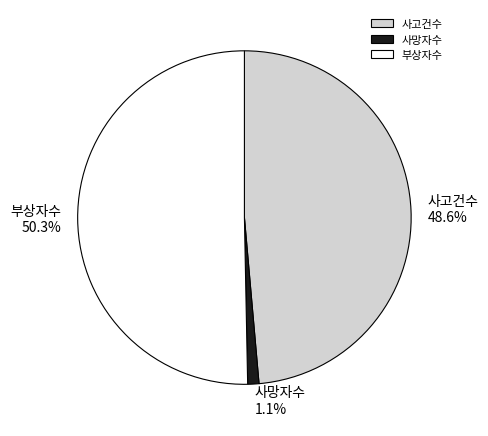

What is the majority slice?

부상자수